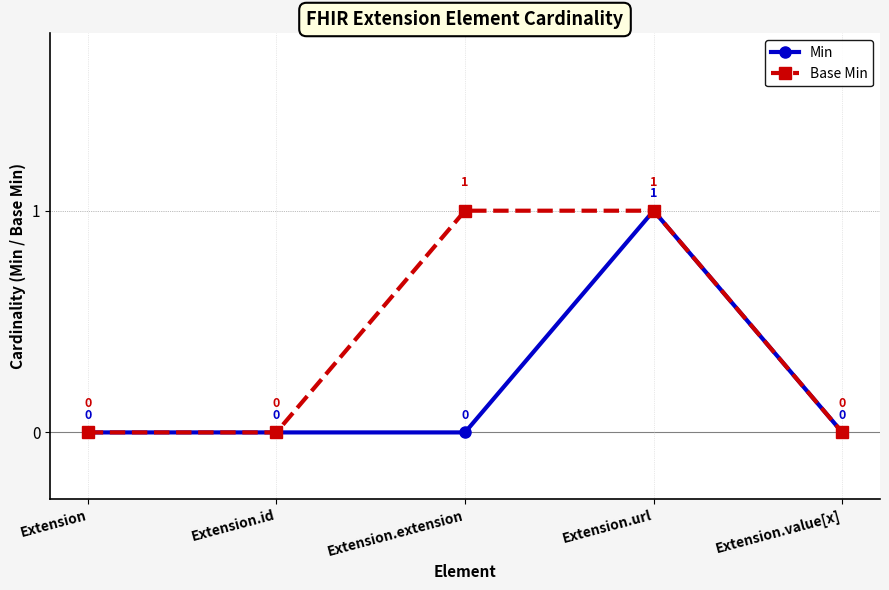

Reading left to right, what are all the values shown in this chart?

Min: 0	0	0	1	0
Base Min: 0	0	1	1	0